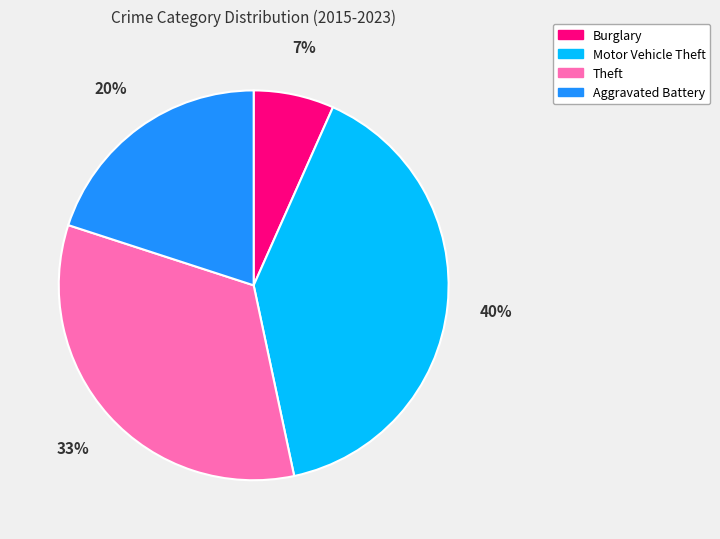

Is there any slice that represents more than half of the pie?

No